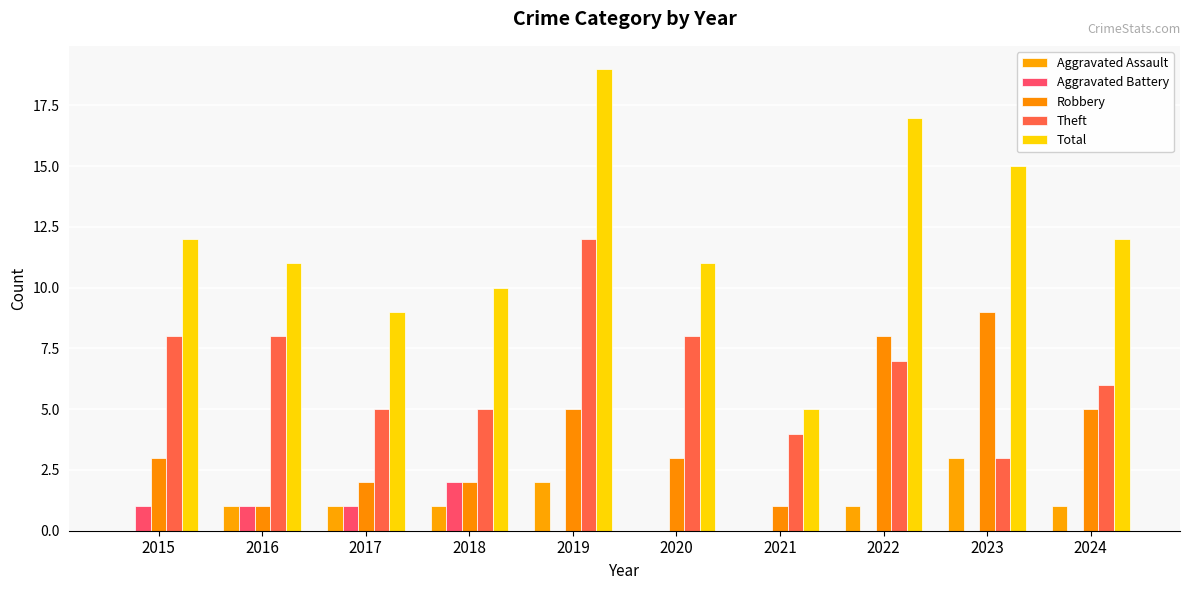

What is the difference between the Robbery values at 2016 and 2018?

1